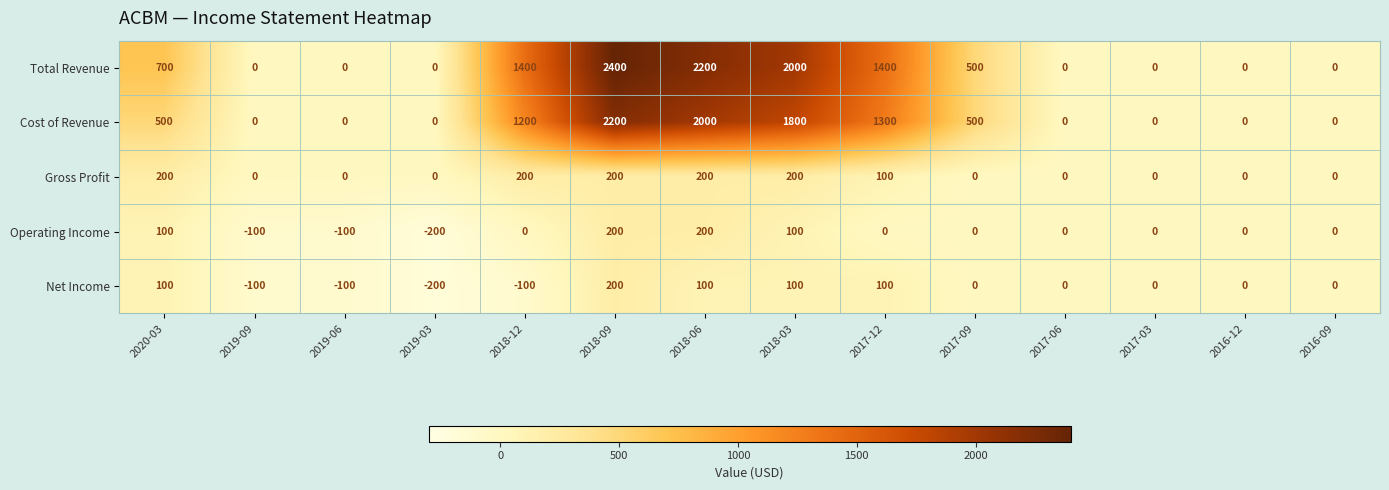

Which series has the widest spread of values?

Total Revenue